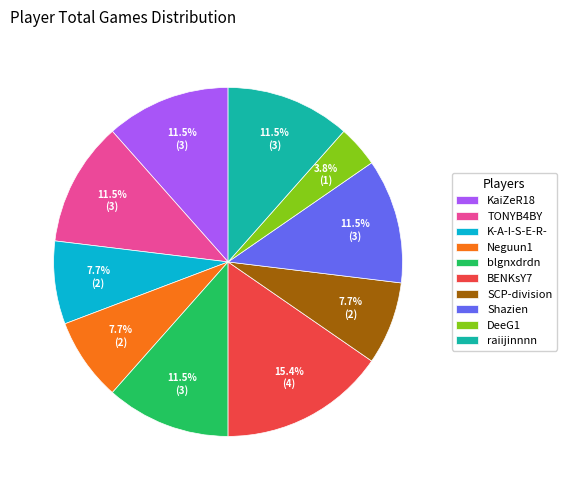

Between blgnxdrdn and BENKsY7, which is larger?

BENKsY7